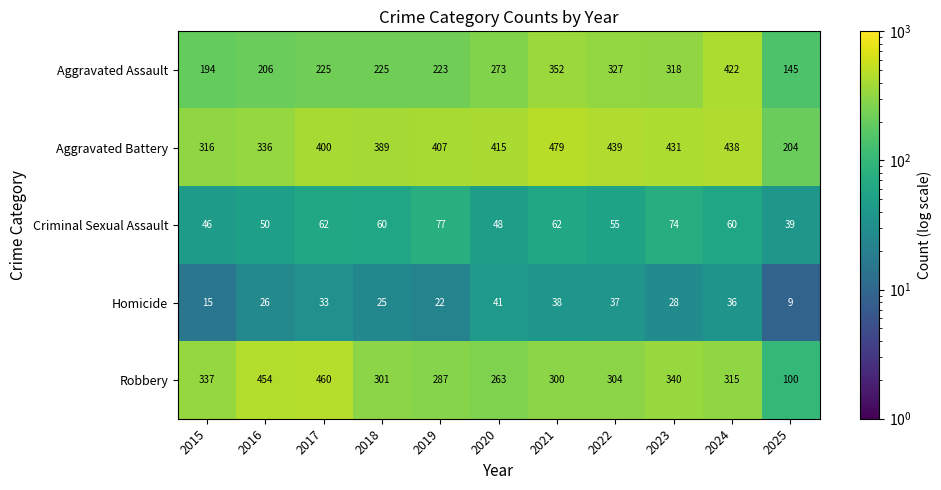

Which series has the largest total across all categories?

Aggravated Battery